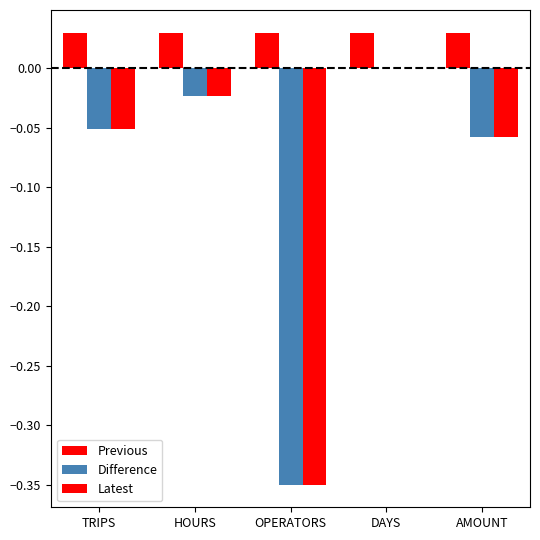

What is the label of the 5th bar from the left?

AMOUNT